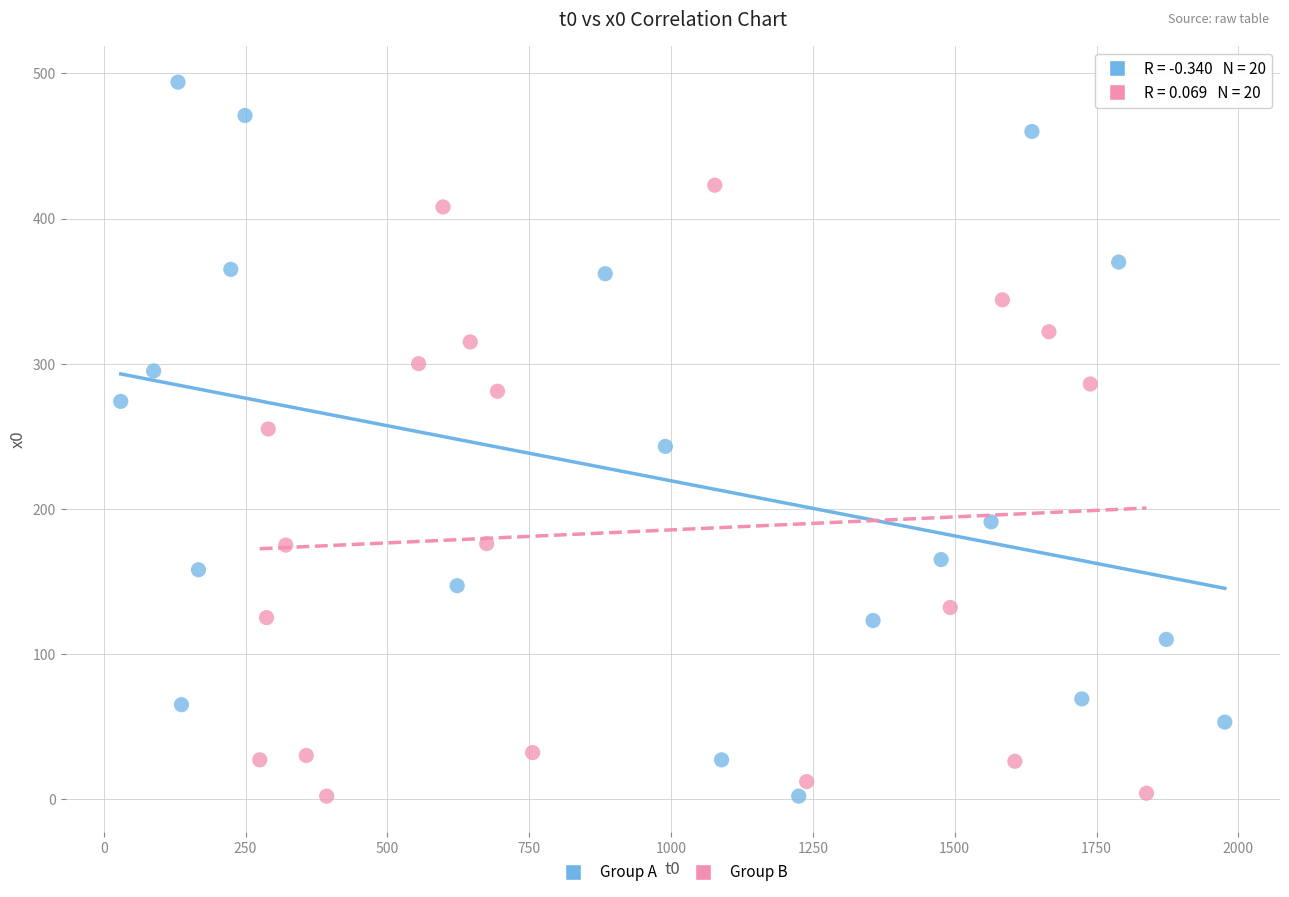

Which series reaches the maximum Y coordinate?

Group A